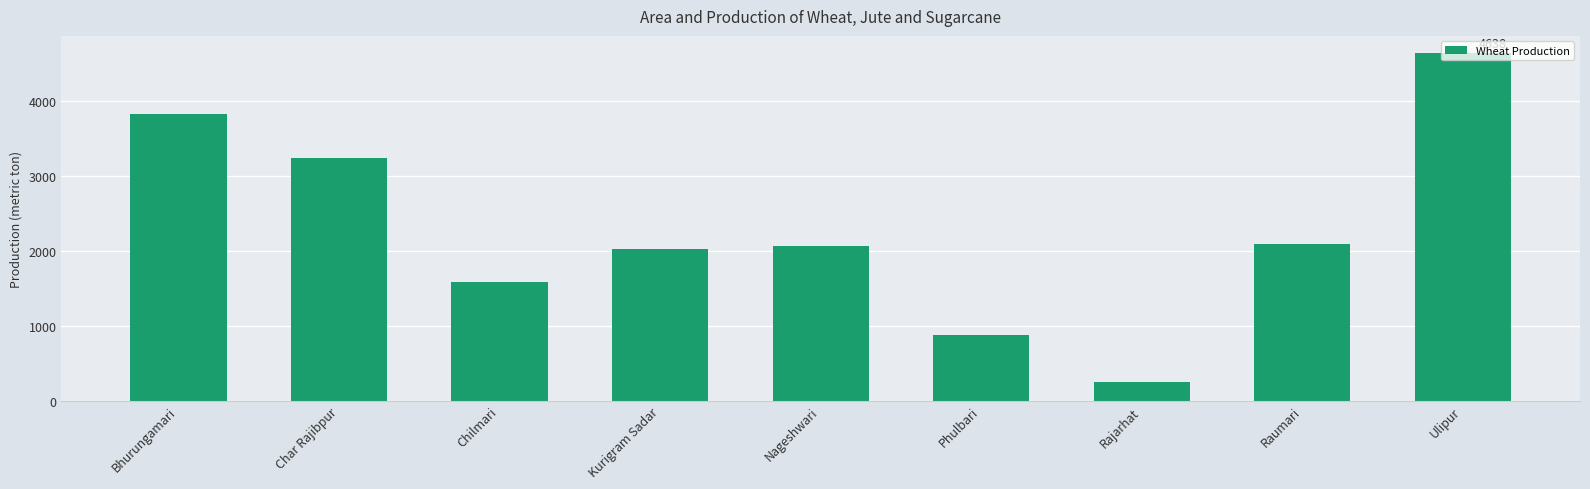

Does the chart contain stacked bars?

No